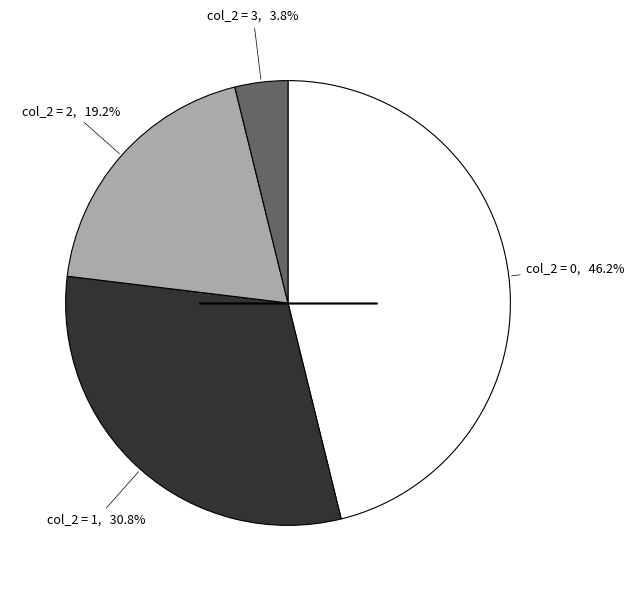

Is there a majority slice in this chart?

No